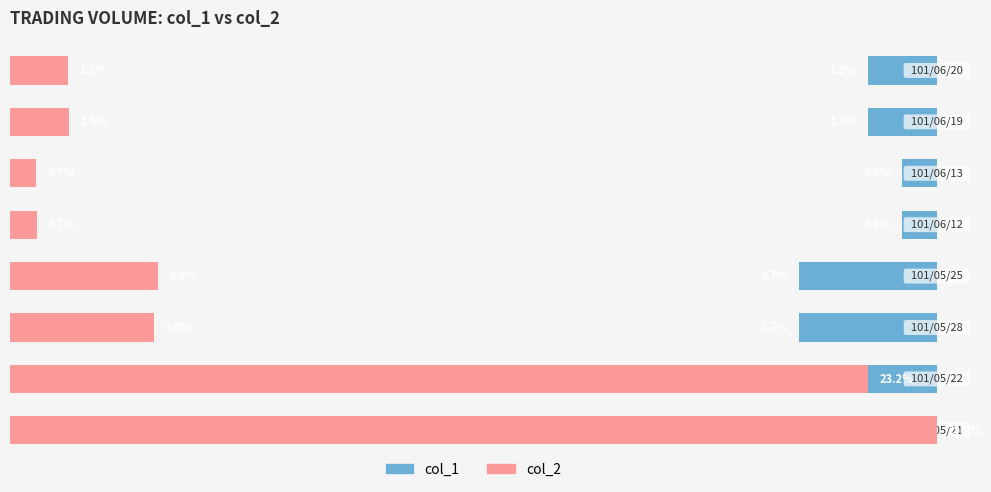

What is the average value of the col_2 series?

7.6